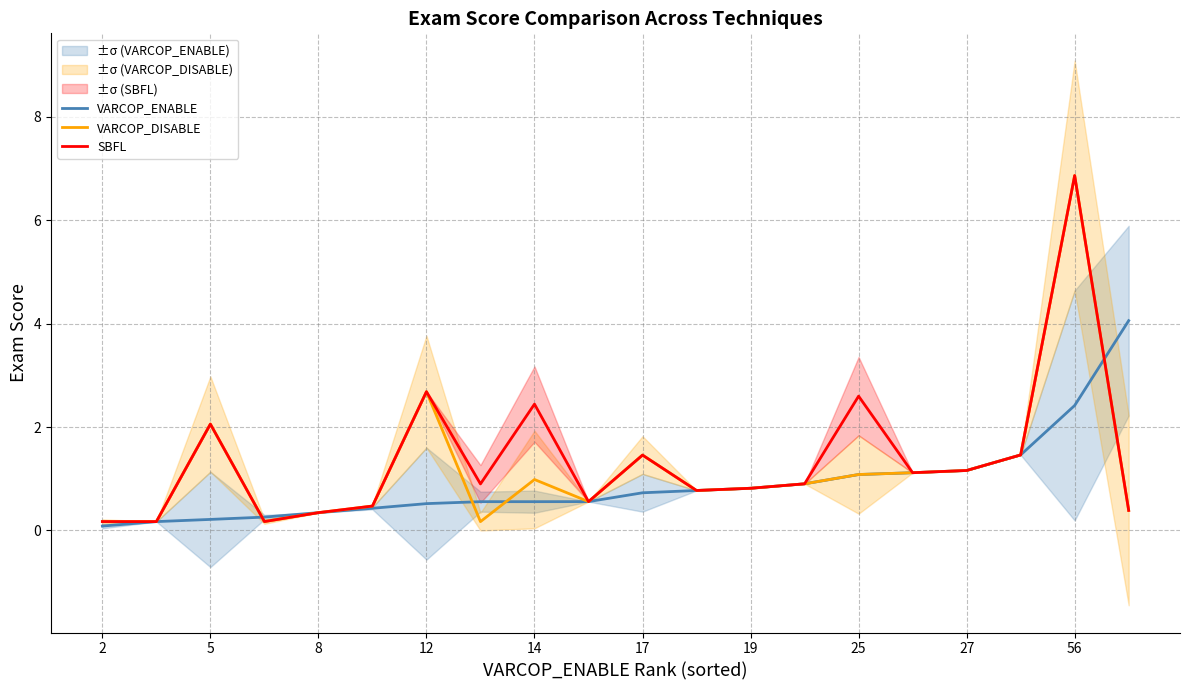

Is this an area chart (filled region under the line)?

No